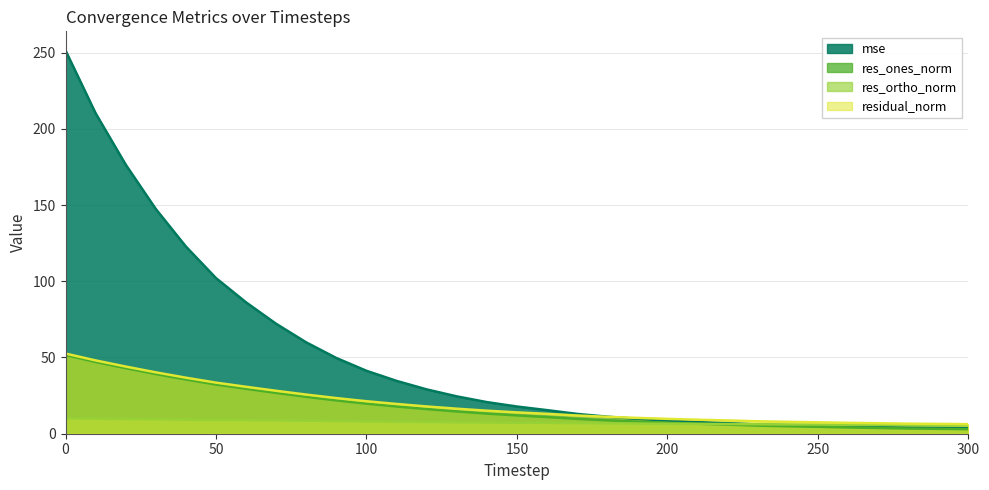

Which series has the widest spread of values?

mse